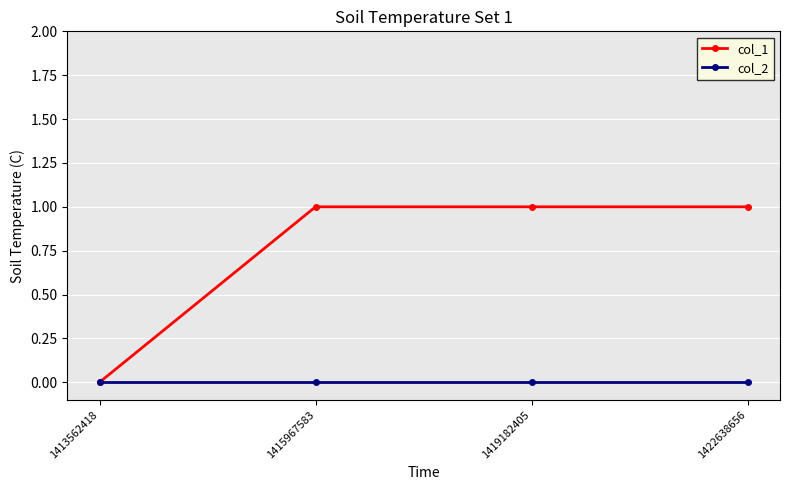

What is the spread (max minus min) of values at 1422638656?

1